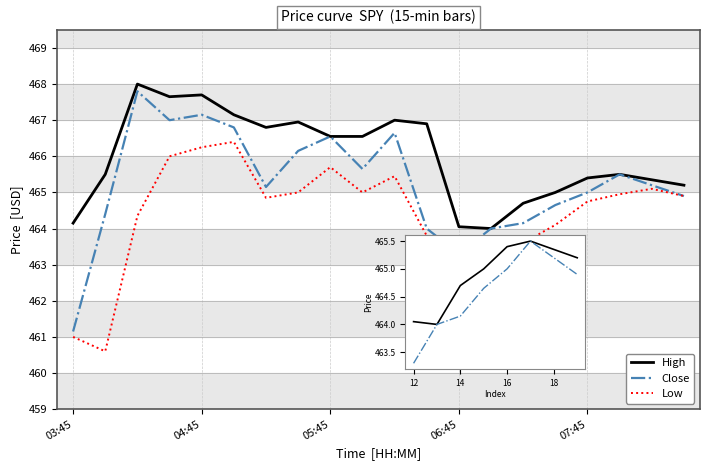

Which series changed the most between 8 and 15?

Close